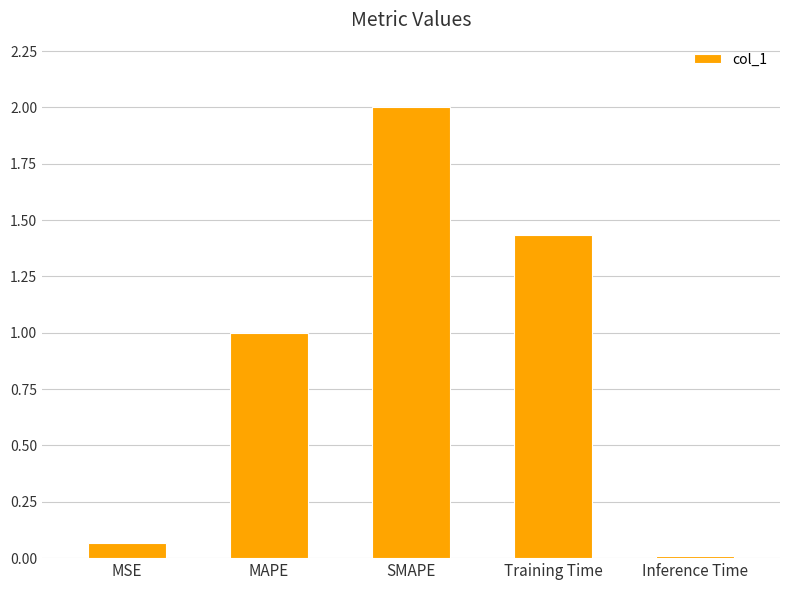

What is the difference between the values at SMAPE and Training Time?

0.6